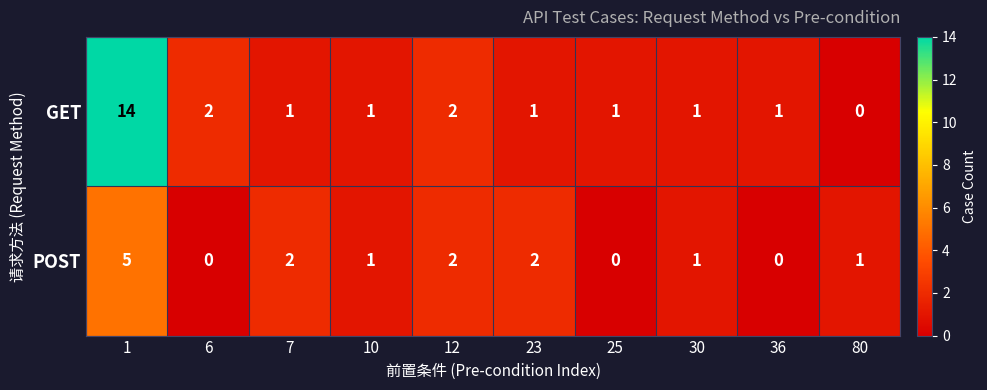

Reading right to left, transcribe all the data shown in this chart.

GET: 80=0	36=1	30=1	25=1	23=1	12=2	10=1	7=1	6=2	1=14
POST: 80=1	36=0	30=1	25=0	23=2	12=2	10=1	7=2	6=0	1=5